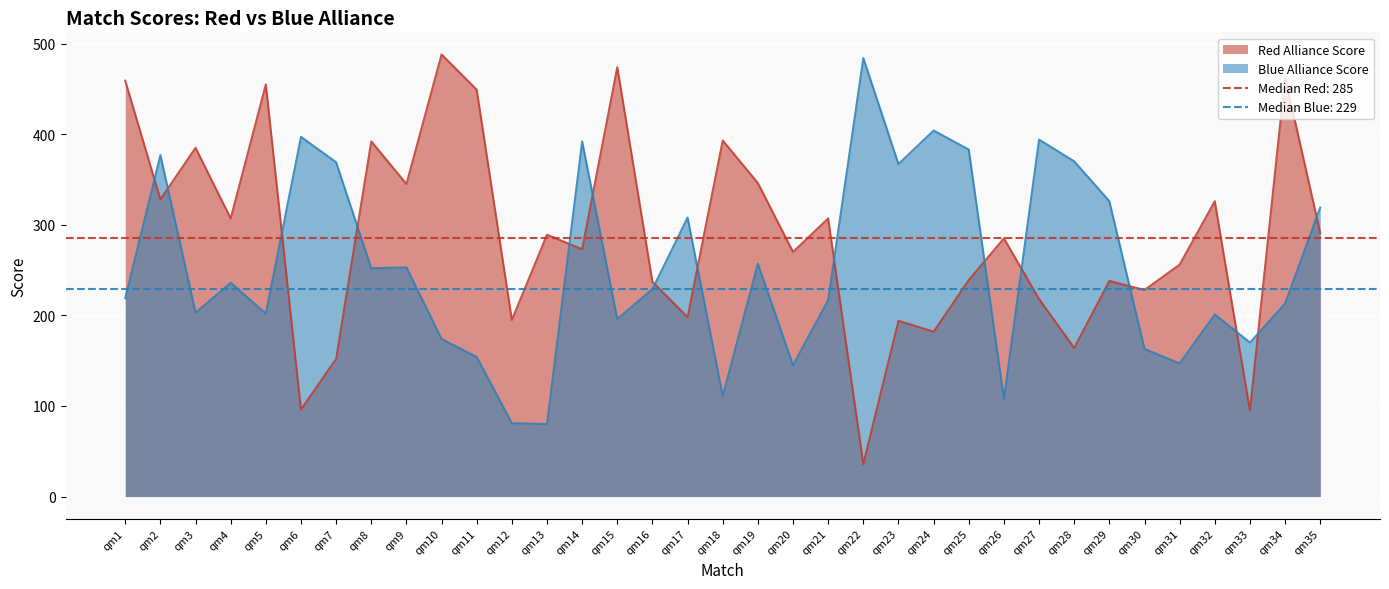

List the labels in order of Red Alliance Score value, smallest first.

qm22, qm33, qm6, qm7, qm28, qm24, qm23, qm12, qm17, qm27, qm30, qm16, qm29, qm25, qm31, qm20, qm14, qm26, qm13, qm35, qm4, qm21, qm32, qm2, qm9, qm19, qm3, qm8, qm18, qm11, qm5, qm1, qm34, qm15, qm10